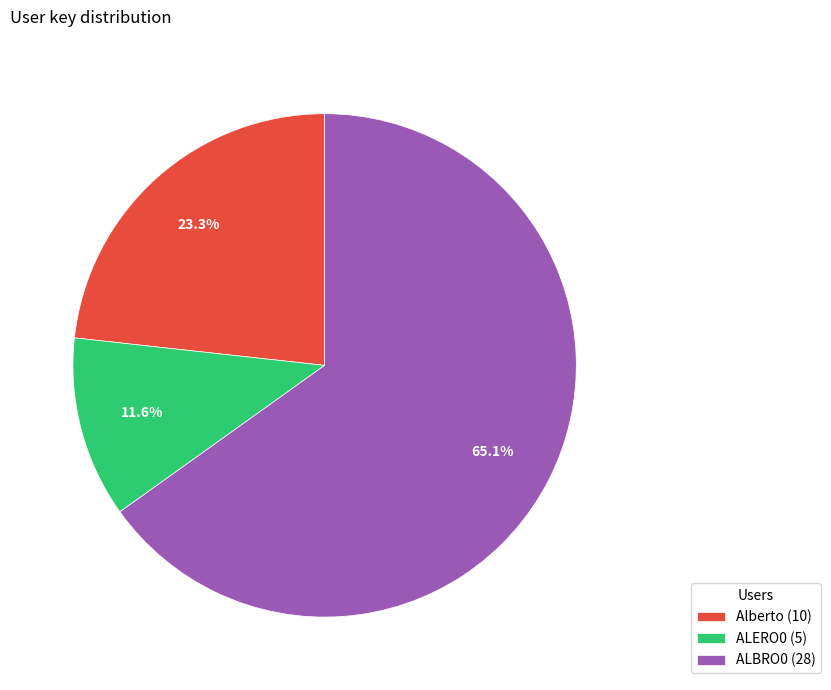

To the nearest percent, what is the difference between the Alberto and ALBRO0 slice percentages?

42%